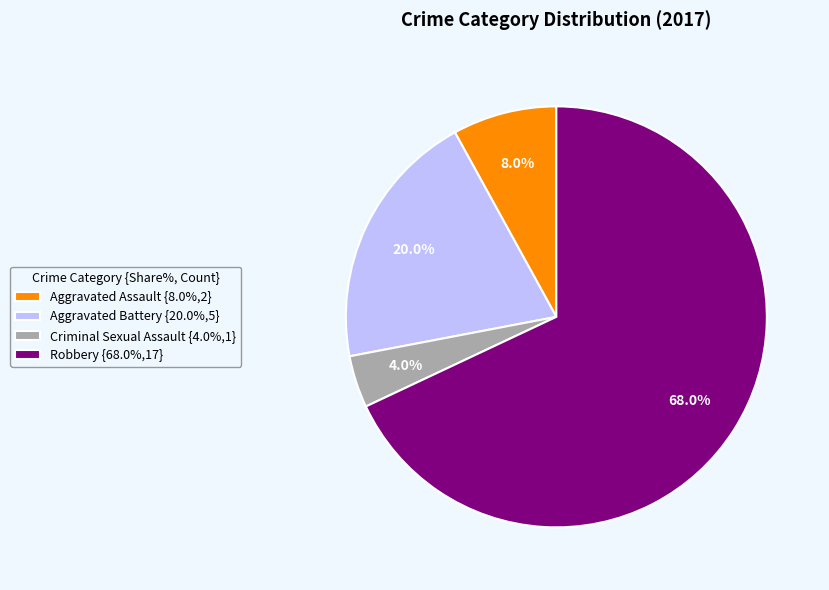

To the nearest percent, what percentage of the pie is Robbery?

68%